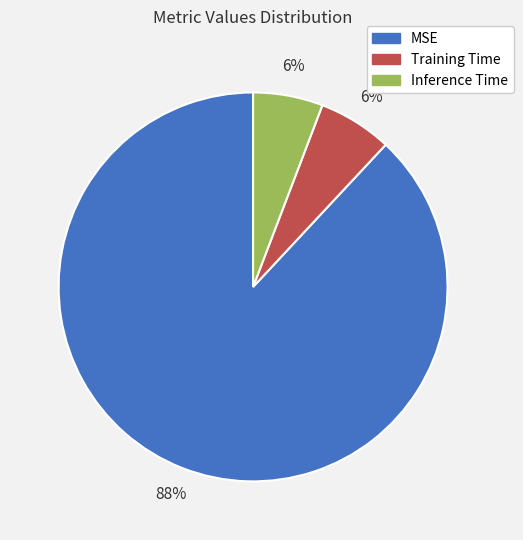

The Training Time slice represents 1% of the pie. True or false?

False